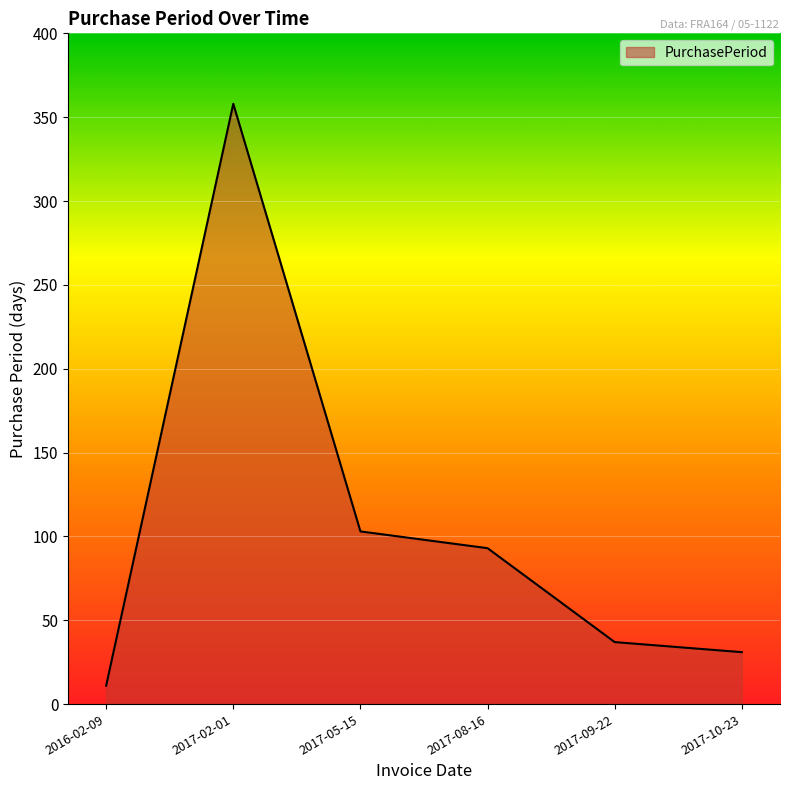

What is the approximate value at 2017-08-16, to the nearest 50?

100